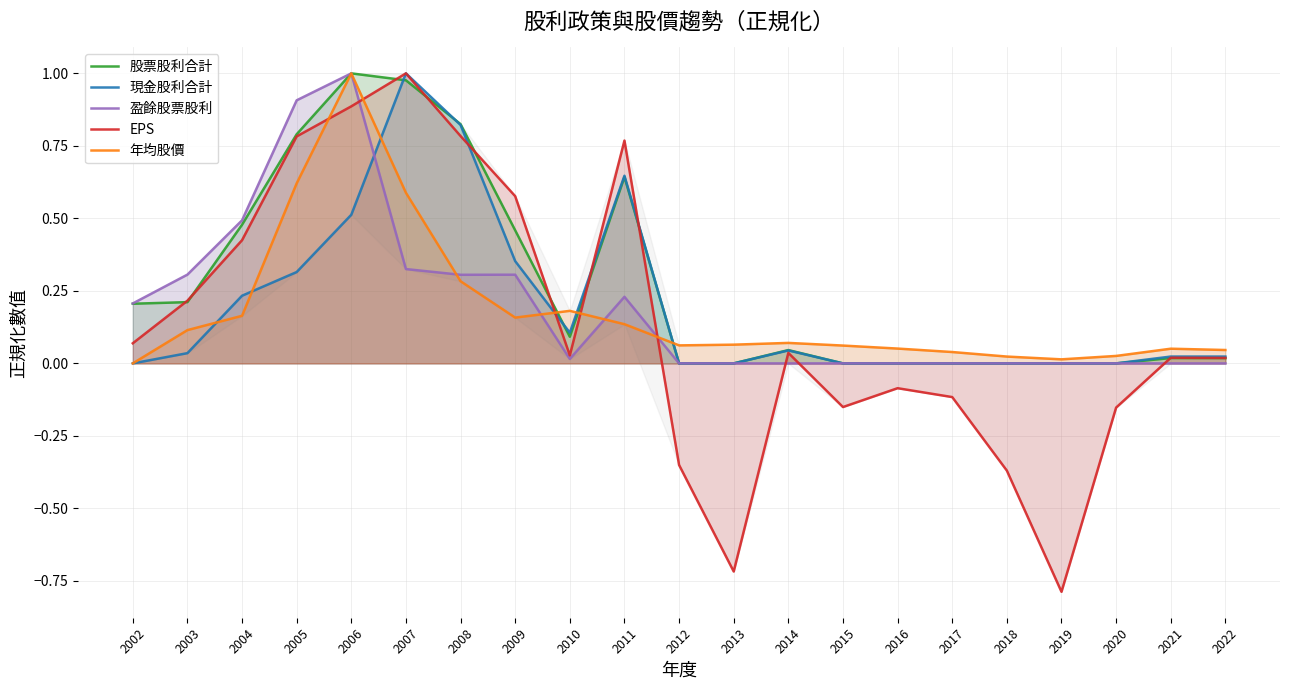

At which label is EPS closest to 0?

2022